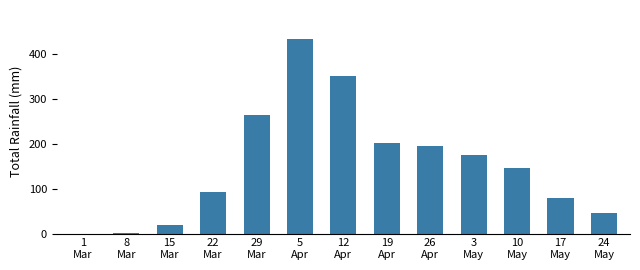

Reading right to left, list all the values displayed in this chart.

46	80	146	176	195	203	351	434	265	92	19	2	0